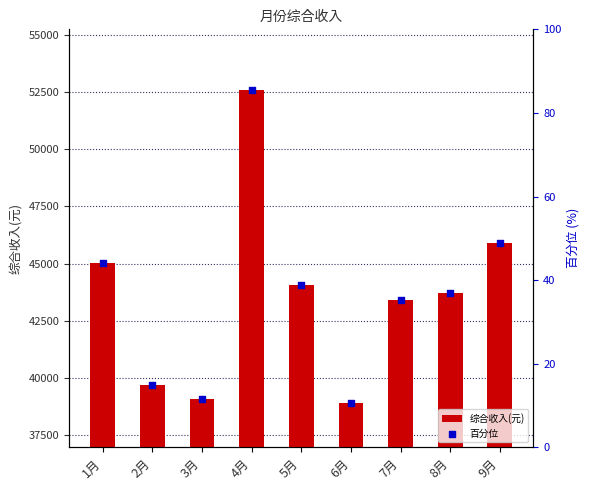

Which series has the largest total across all categories?

综合收入(元)